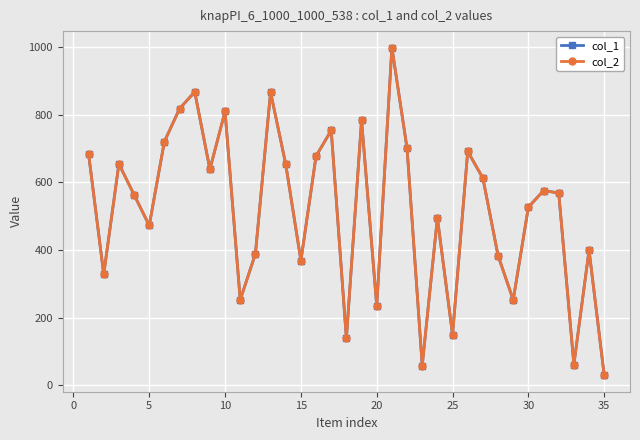

Is this an area chart (filled region under the line)?

No